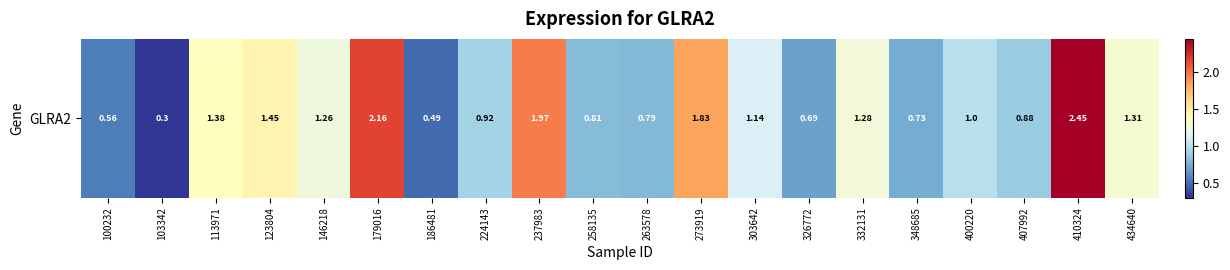

What is the difference between the maximum and minimum values?

2.2